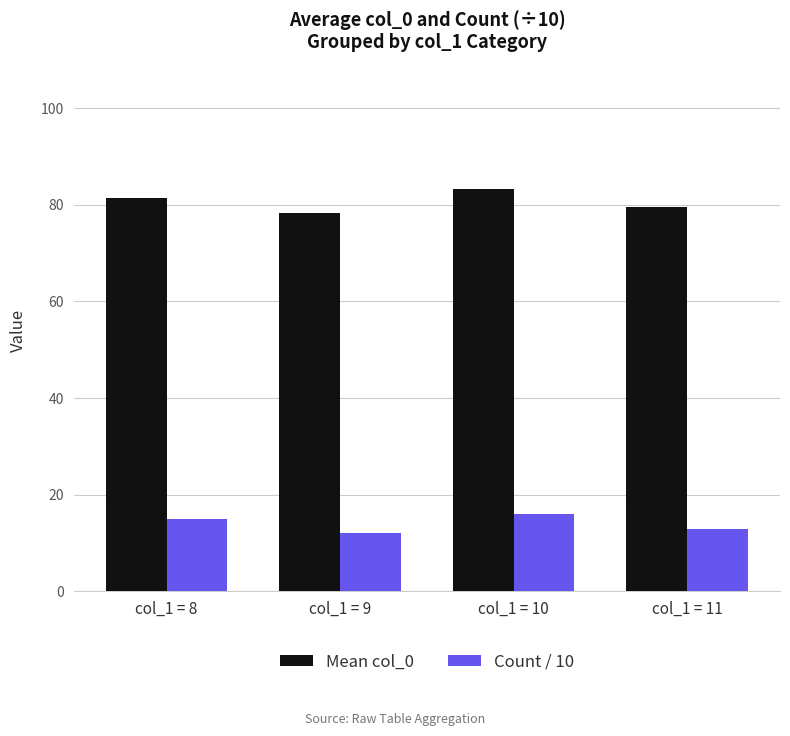

Reading right to left, extract all data points from this chart.

Mean col_0: 79.6	83.2	78.3	81.5
Count / 10: 12.8	16.0	12.0	15.0